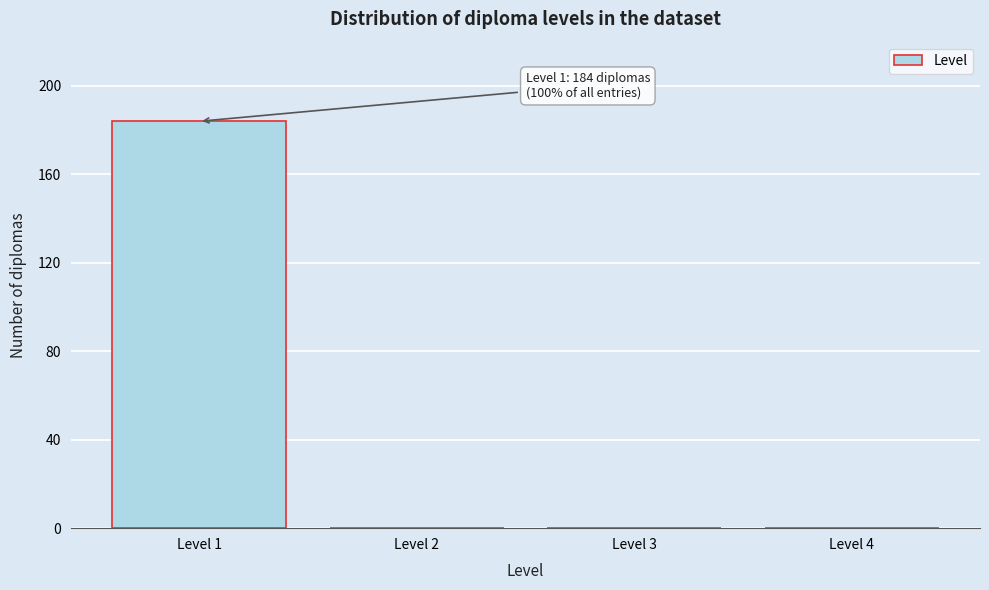

Reading right to left, transcribe all the data shown in this chart.

Level 4=0	Level 3=0	Level 2=0	Level 1=184